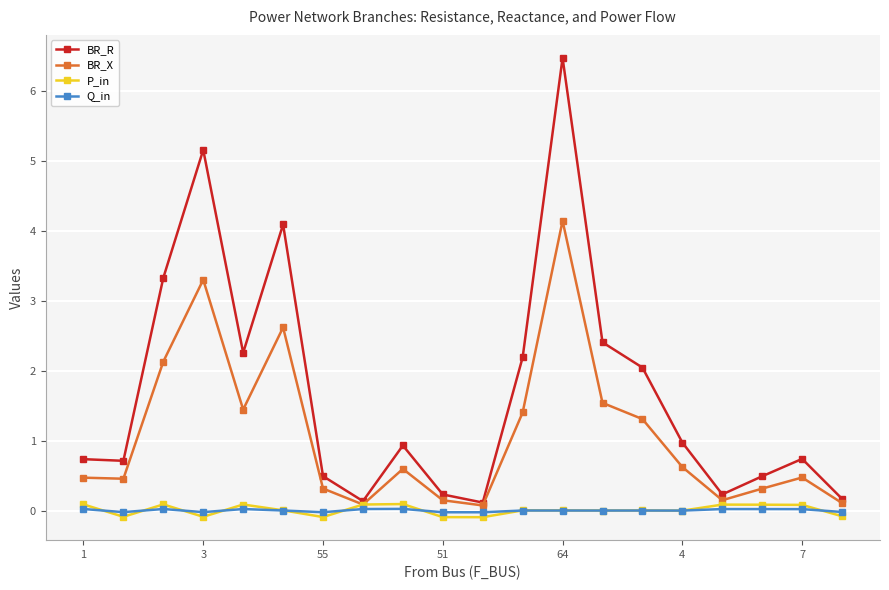

Which series has the largest total across all categories?

BR_R